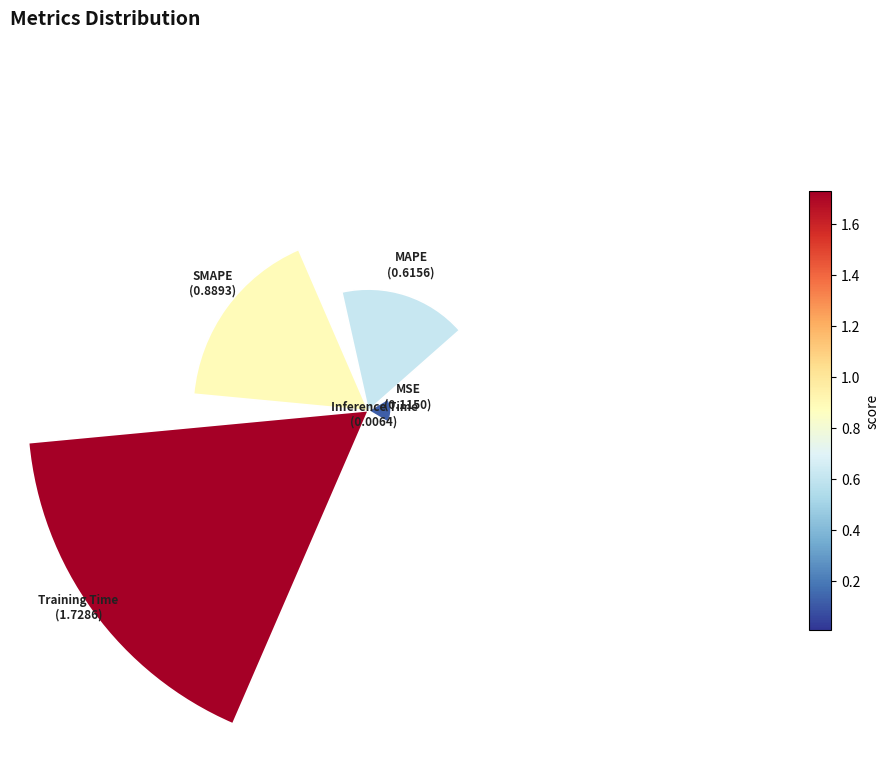

True or false: 0 accounts for 3% of the total.

True